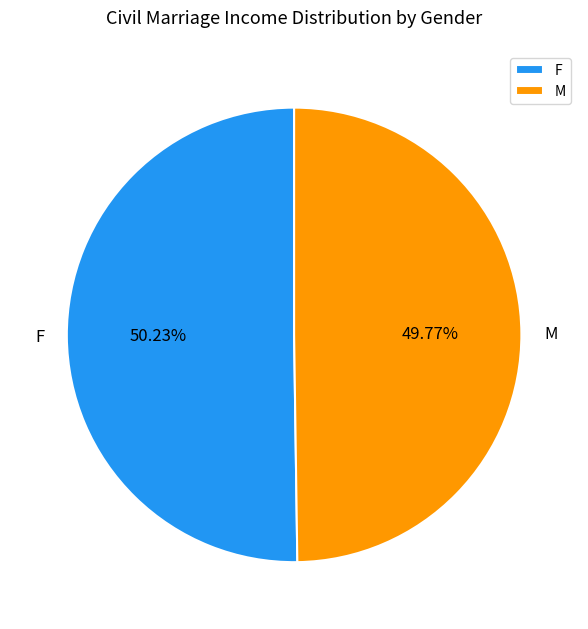

How much of the chart is everything except F?

49.8%